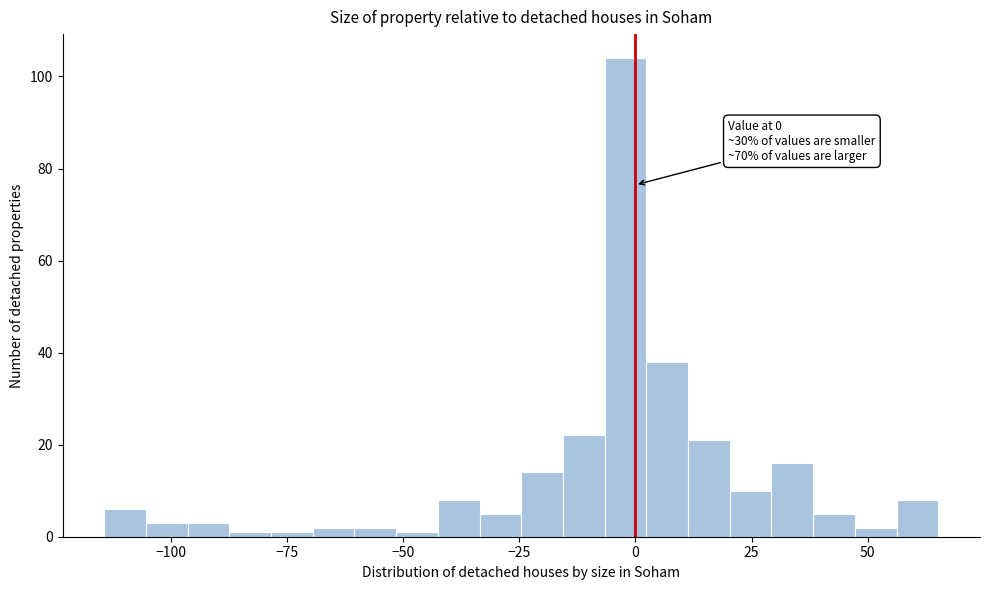

Around what value on the x-axis is the tallest bar? Give the approximate position of its centre, as read against the axis.

0